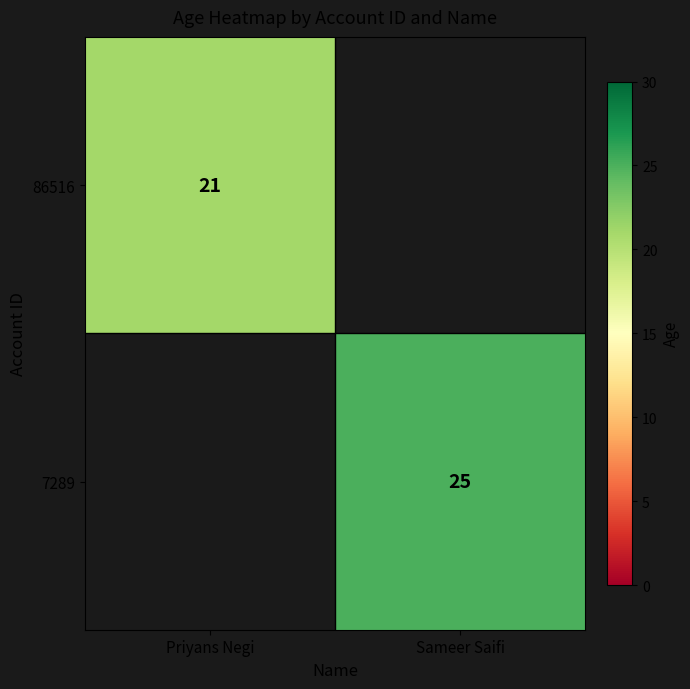

Is it true that 7289 equals 25 at Sameer Saifi?

True